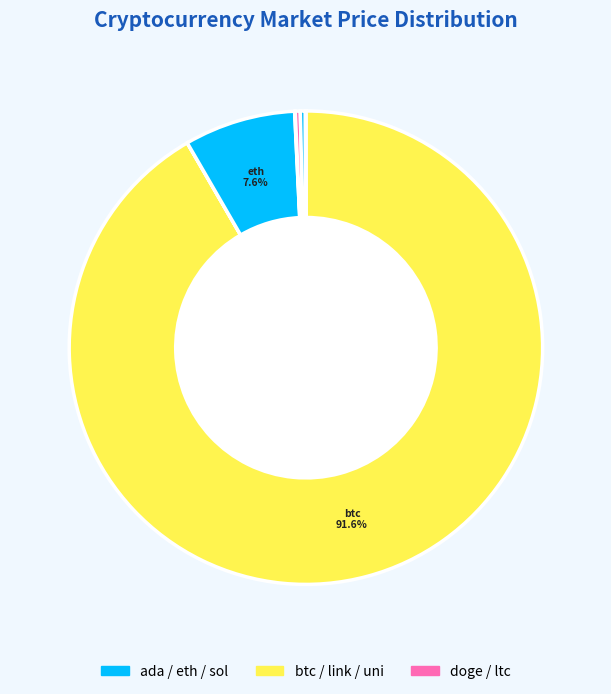

Which slice is the smallest?

doge